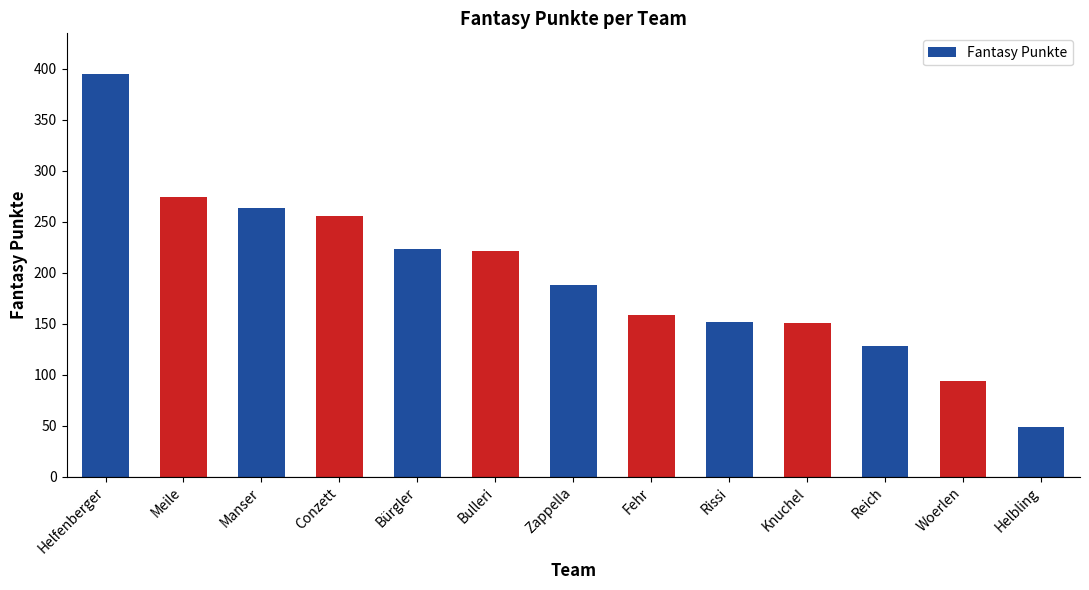

What is the smallest value displayed?

49